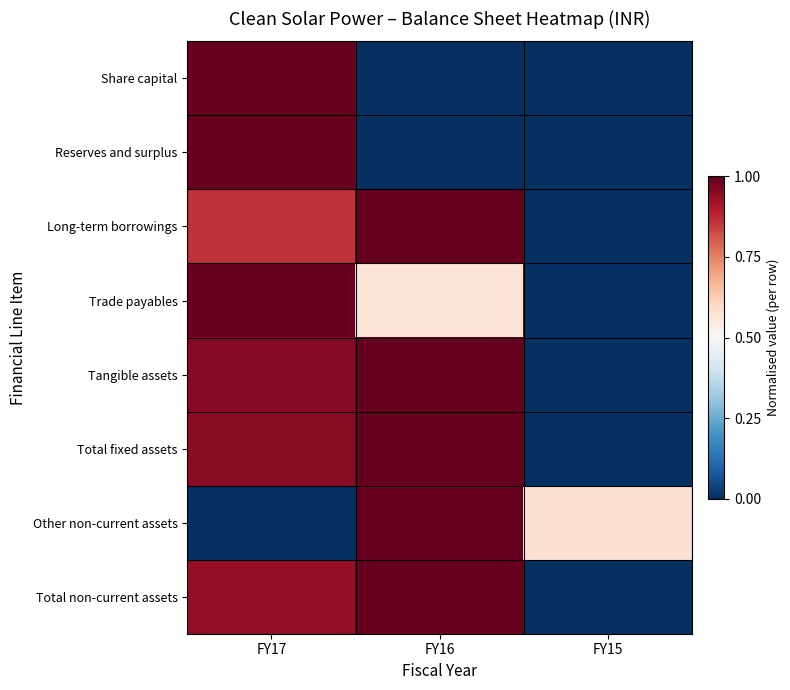

Which series has the widest spread of values?

Share capital